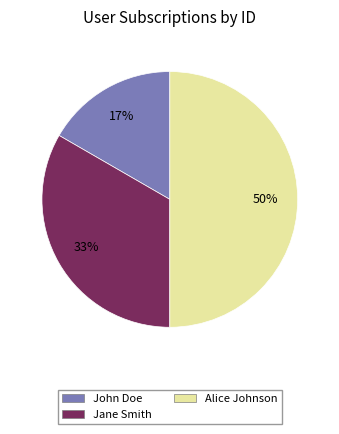

True or false: John Doe accounts for 6% of the total.

False